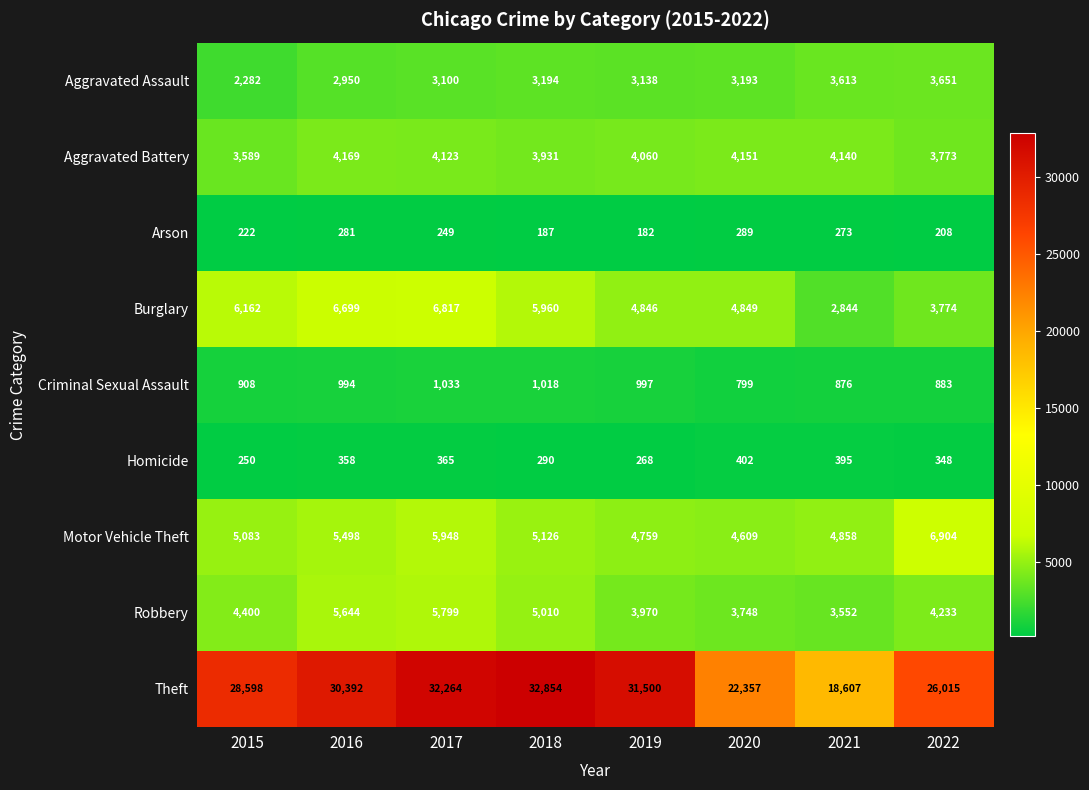

At which category is the sum across all series the highest?

2017